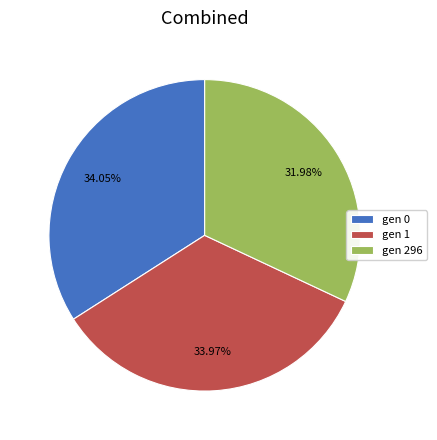

Which has a higher value, gen 296 or gen 1?

gen 1